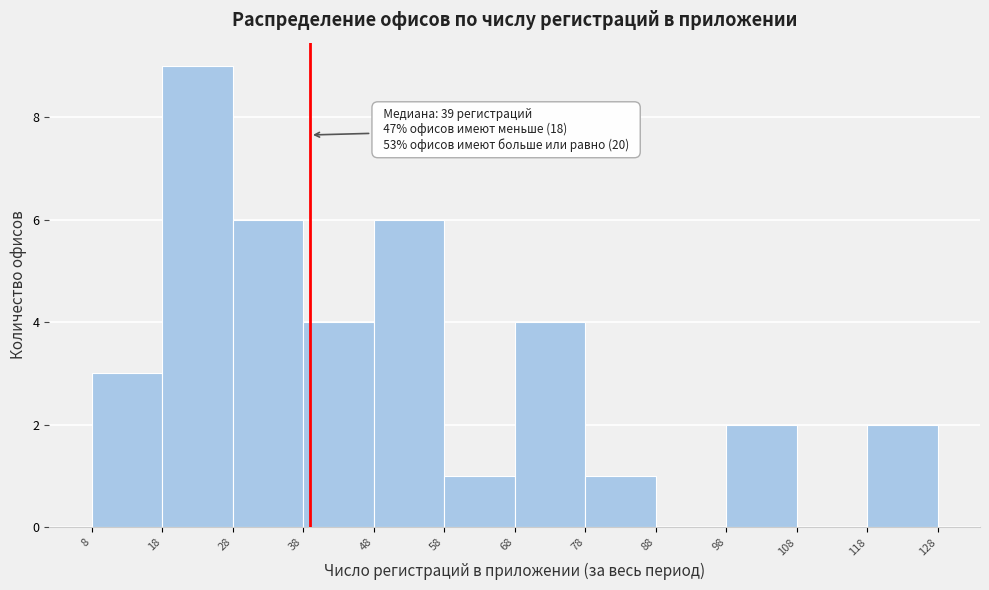

Which range on the x-axis has the tallest bar?

18 to 28